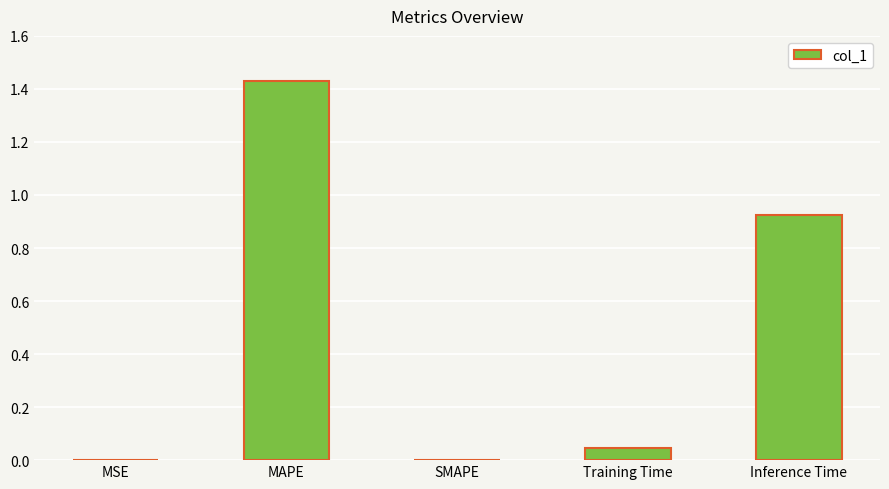

True or false: the data shows 0.0 at Training Time.

True